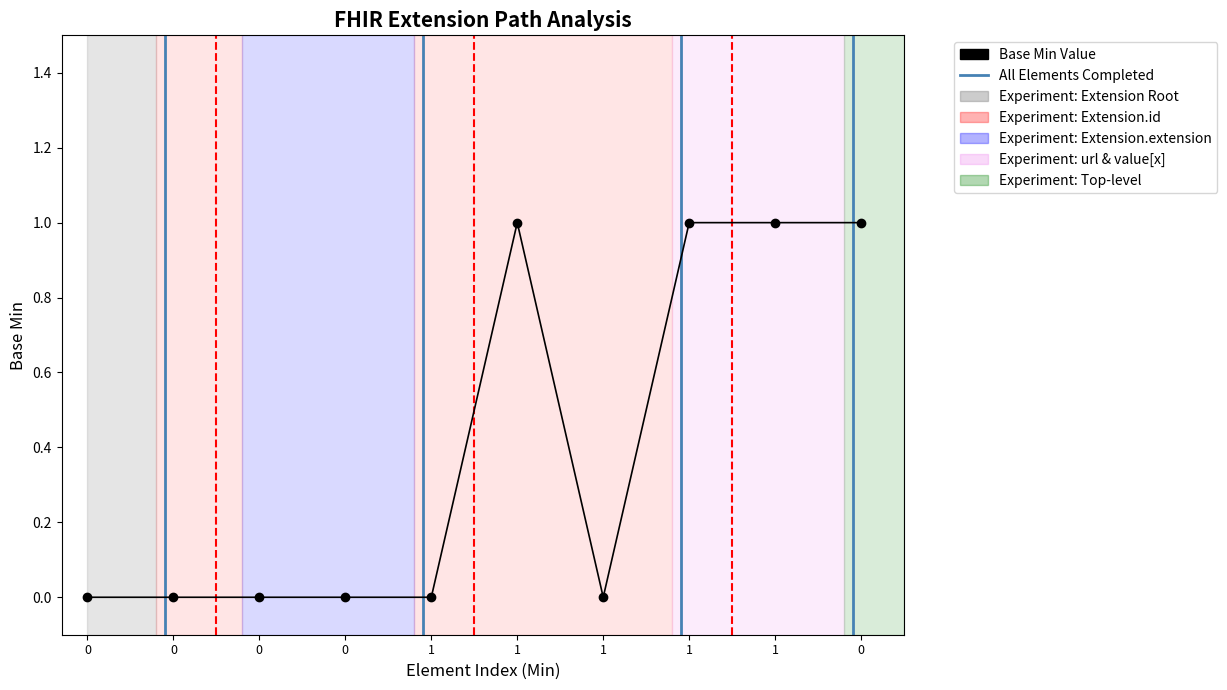

Reading left to right, list all the values displayed in this chart.

0=0	0=0	0=0	0=0	1=0	1=1	1=0	1=1	1=1	0=1